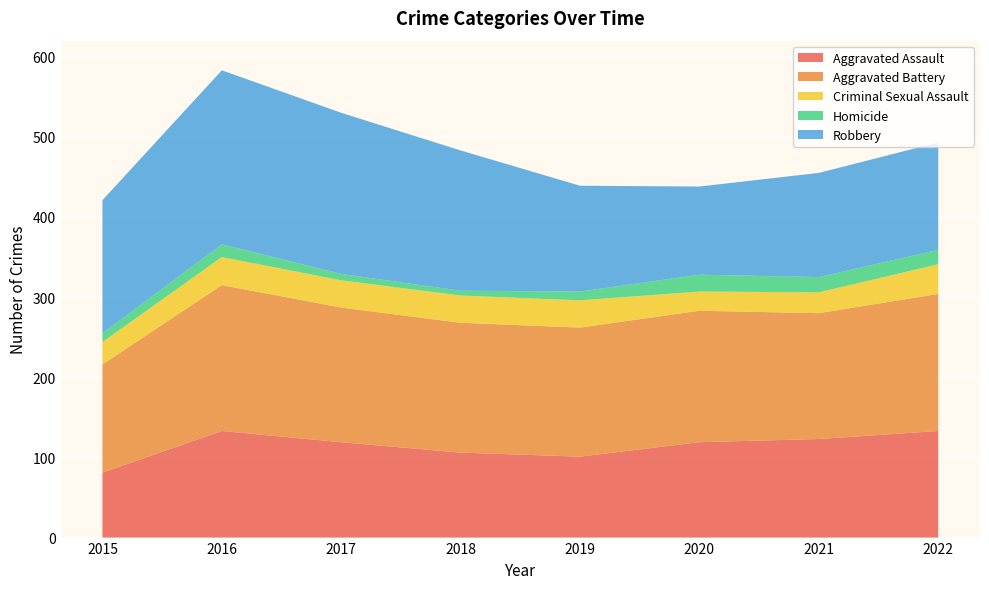

Reading left to right, what are all the values shown in this chart?

Aggravated Assault: 81	133	119	106	101	119	123	133
Aggravated Battery: 135	182	168	162	161	164	157	171
Criminal Sexual Assault: 28	35	34	34	34	24	26	37
Homicide: 11	16	8	6	11	21	19	18
Robbery: 166	217	201	175	132	110	130	134